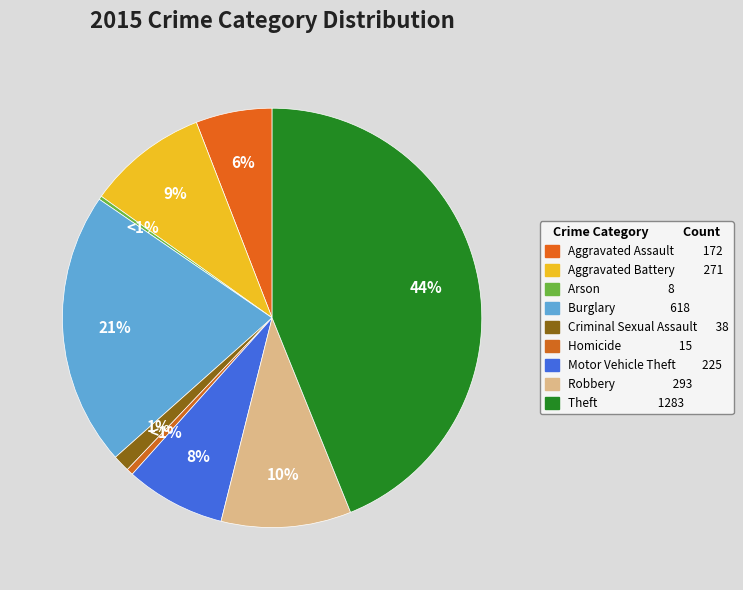

Rank the categories by value from lowest to highest.

Arson, Homicide, Criminal Sexual Assault, Aggravated Assault, Motor Vehicle Theft, Aggravated Battery, Robbery, Burglary, Theft